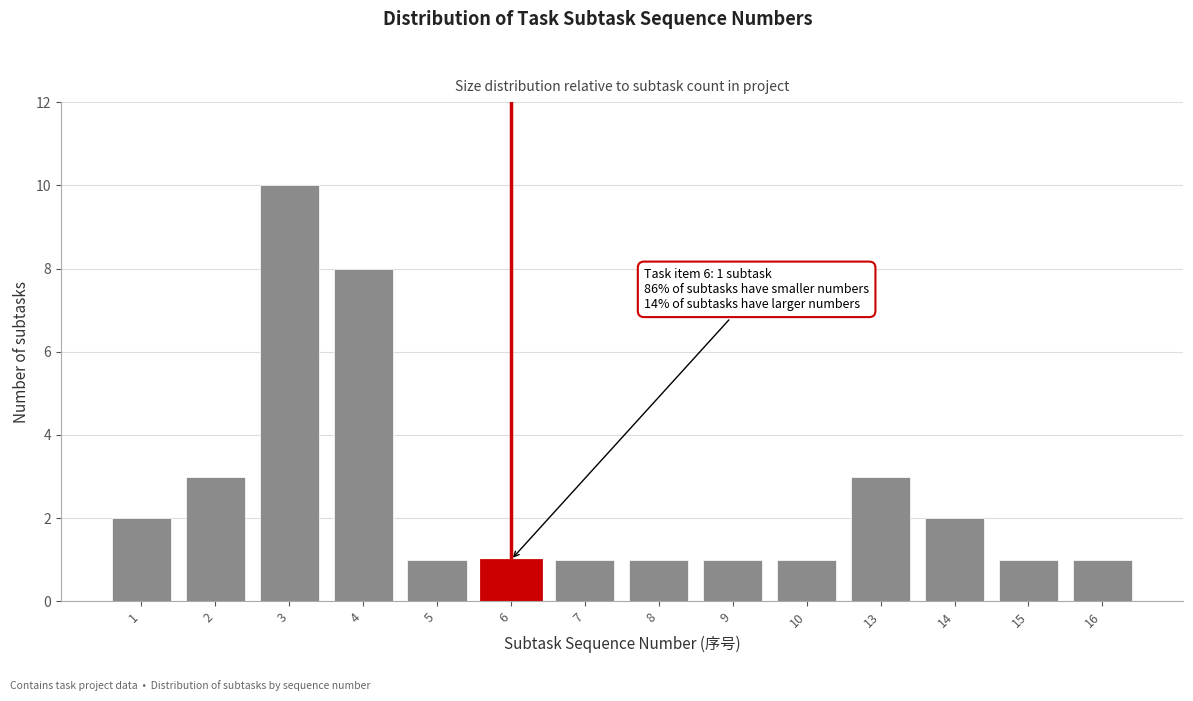

Reading left to right, what are all the values shown in this chart?

2	3	10	8	1	1	1	1	1	1	3	2	1	1